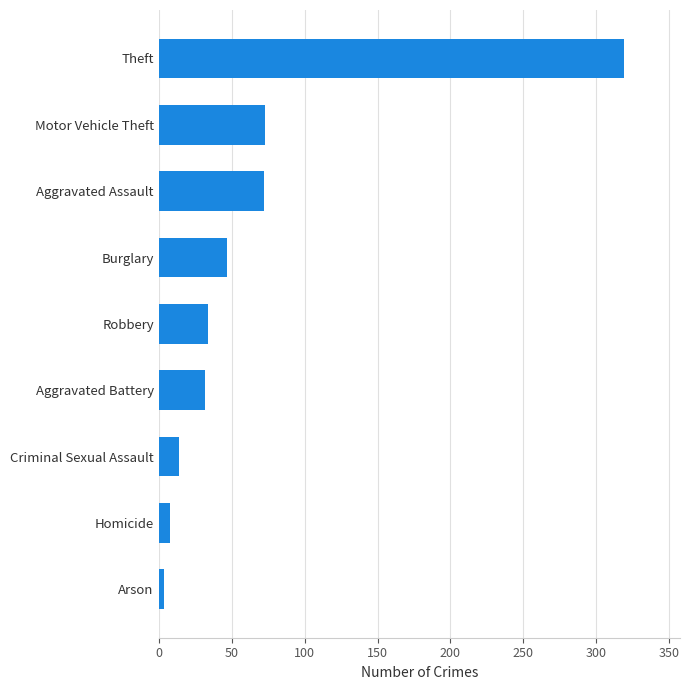

At which category does the chart reach its minimum across all series?

Arson